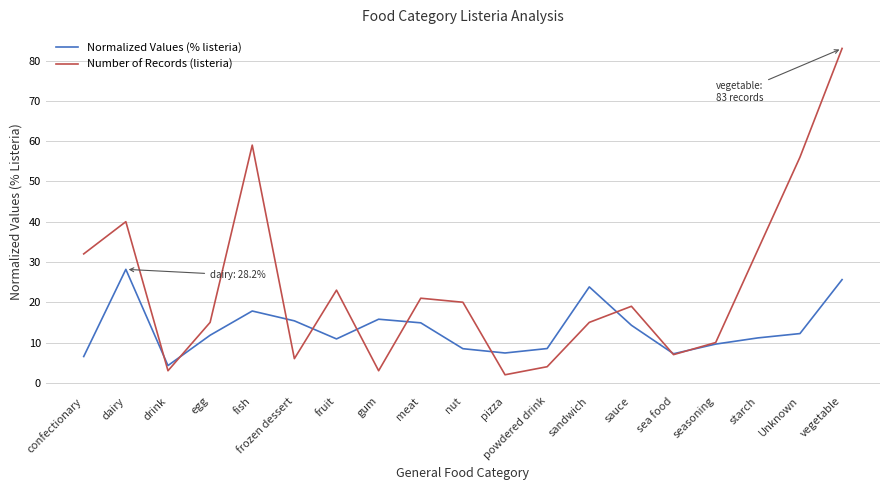

Which series has the largest total across all categories?

Number of Records (listeria)